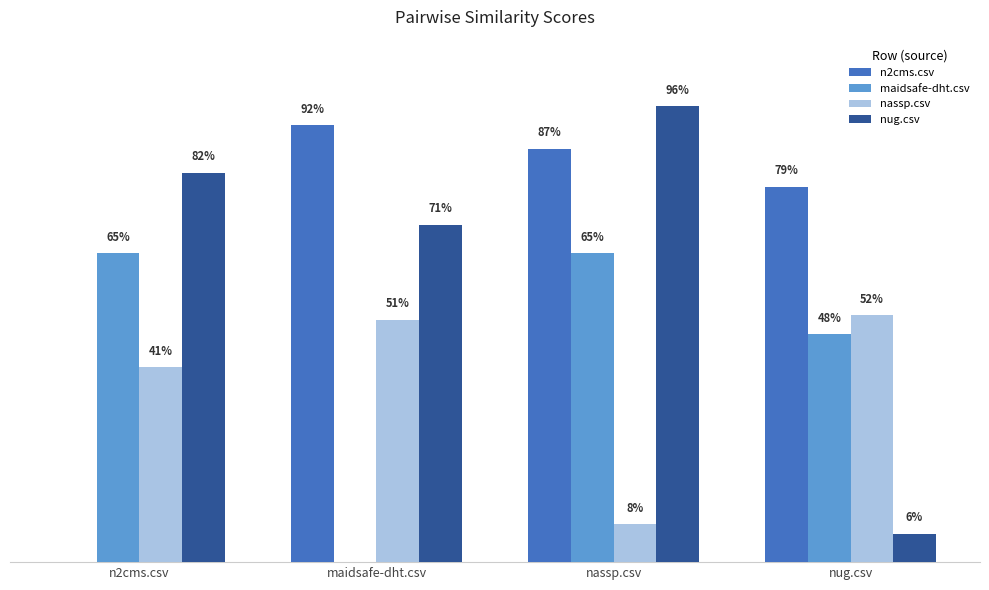

True or false: maidsafe-dht.csv has a value of 1.1 at nassp.csv.

False